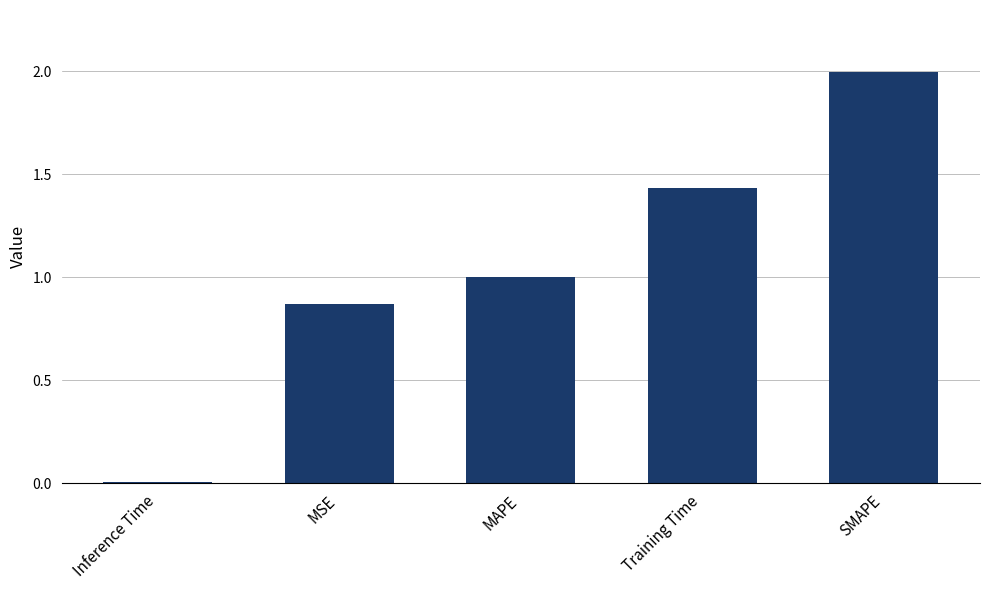

At which category does the chart reach its peak across all series?

SMAPE